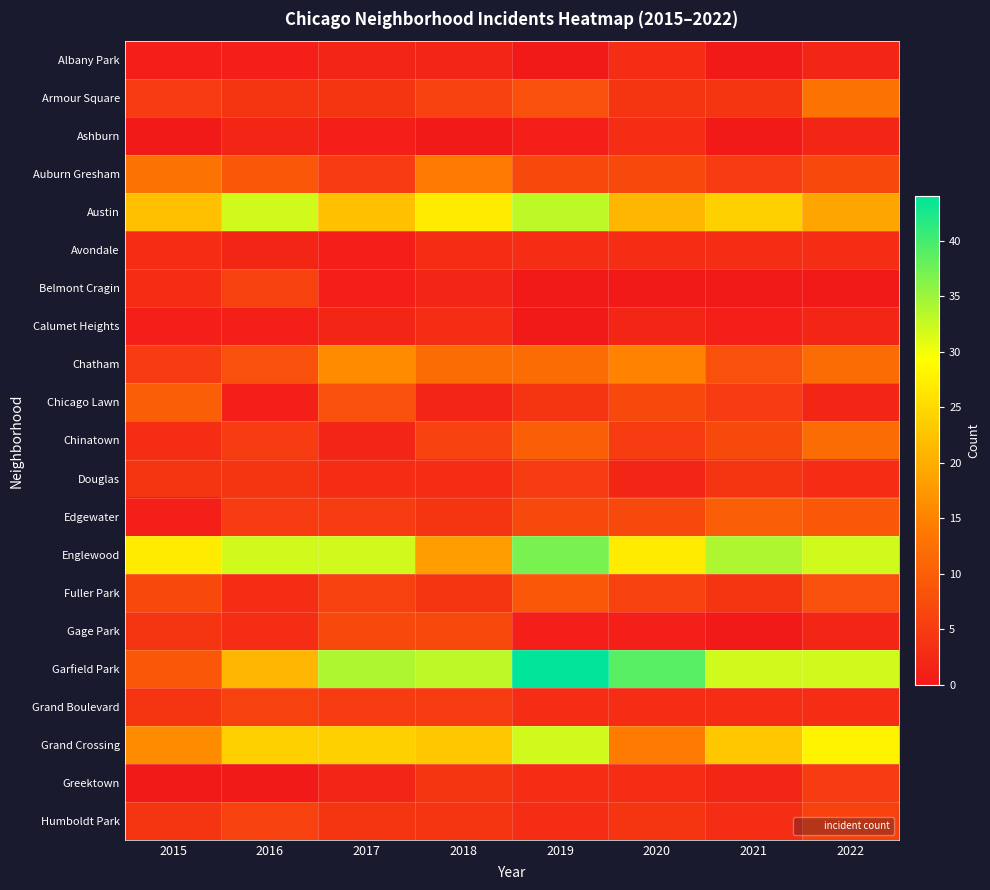

How many data points does each series have?

8